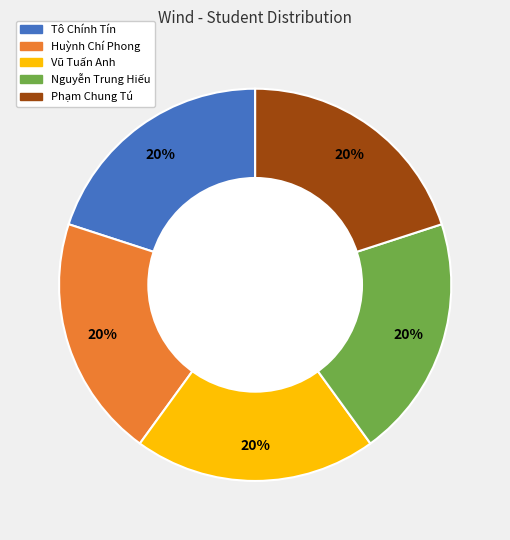

To the nearest percent, what percentage of the pie is Tô Chính Tín?

20%